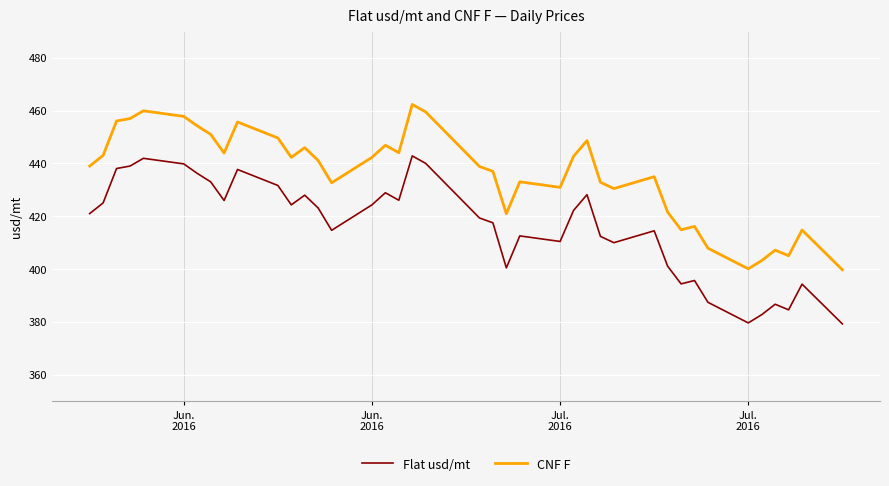

What is the difference between the maximum and minimum values in the CNF F series?

62.7